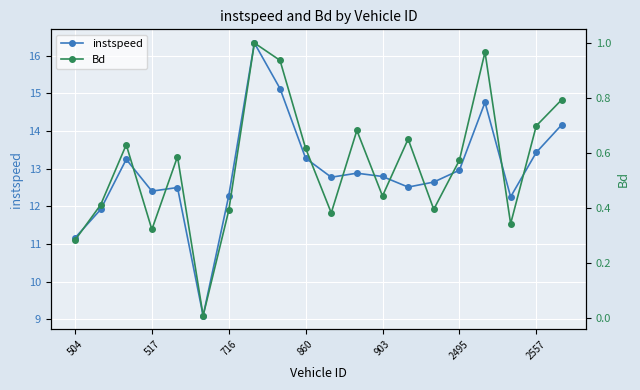

How many values in the instspeed series exceed 12?

17